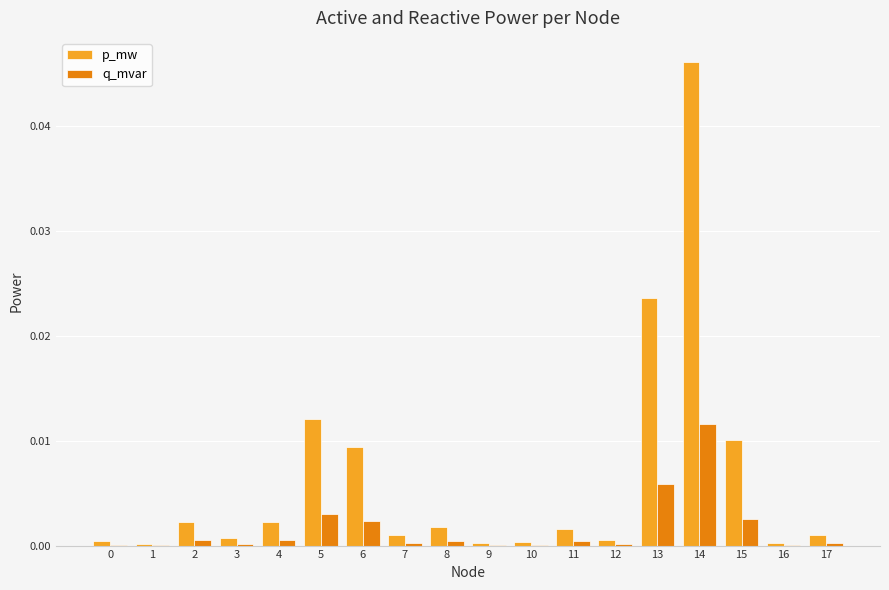

Which series has the largest total across all categories?

p_mw